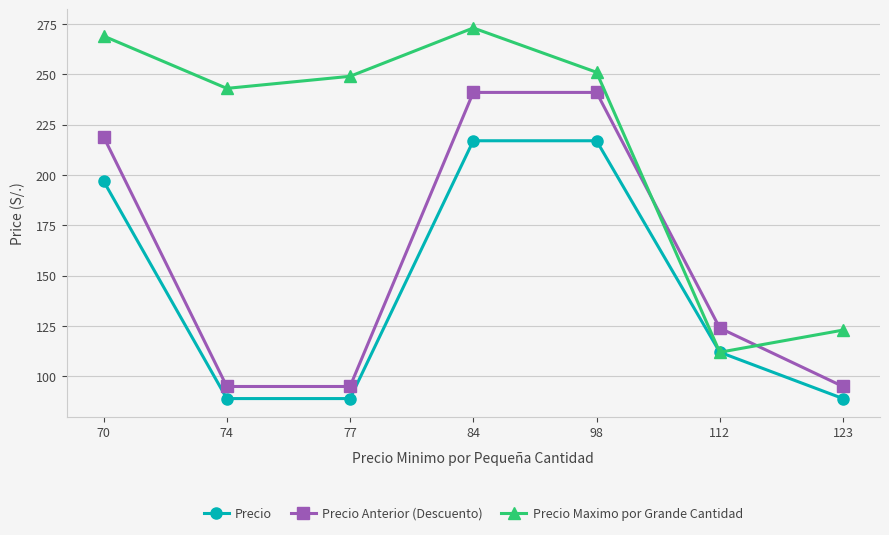

What is the maximum value for Precio Maximo por Grande Cantidad?

273